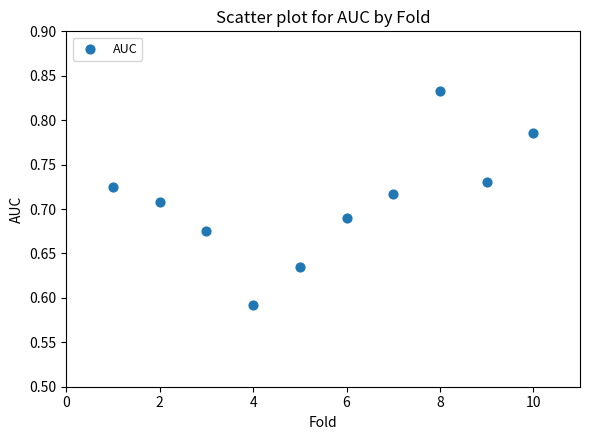

What is the average X value?

5.5